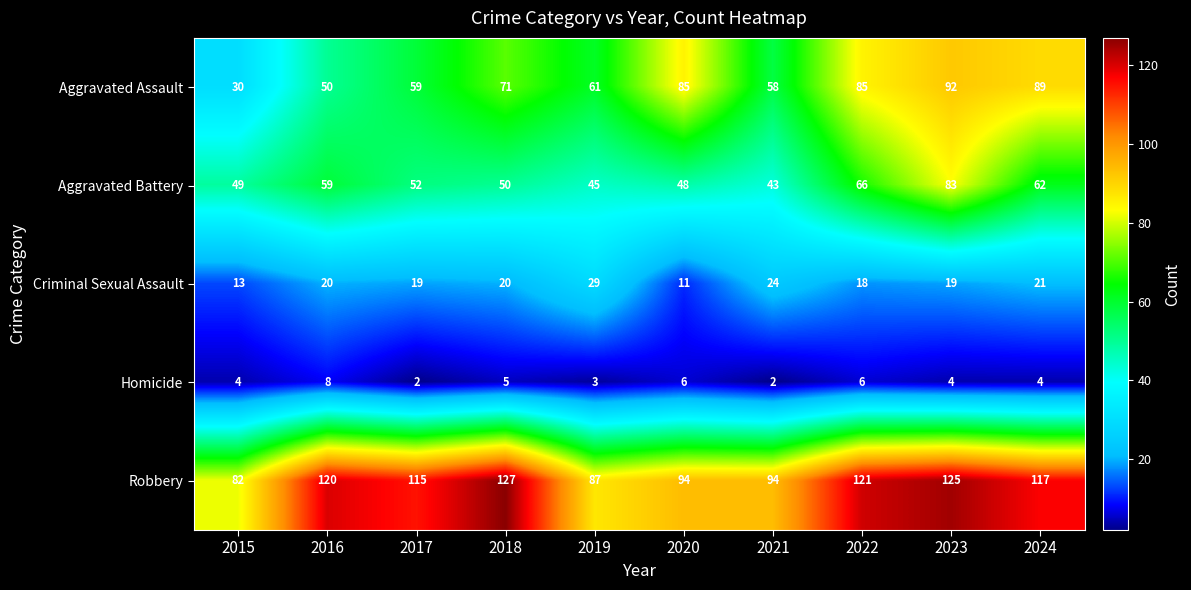

What is the smallest value displayed?

2